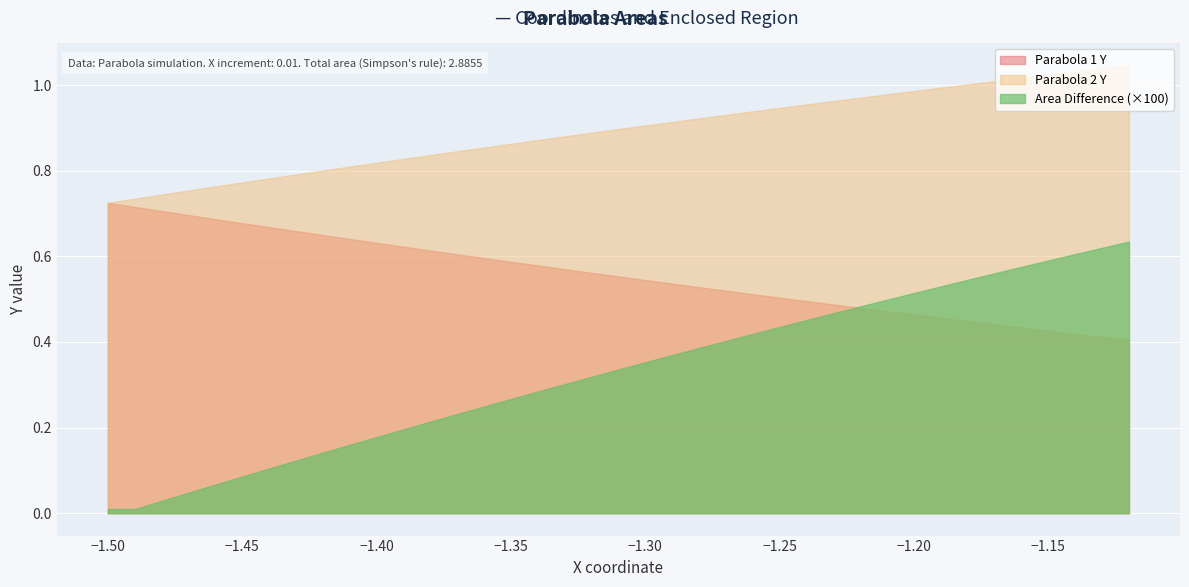

At how many categories does at least one series exceed 0?

39